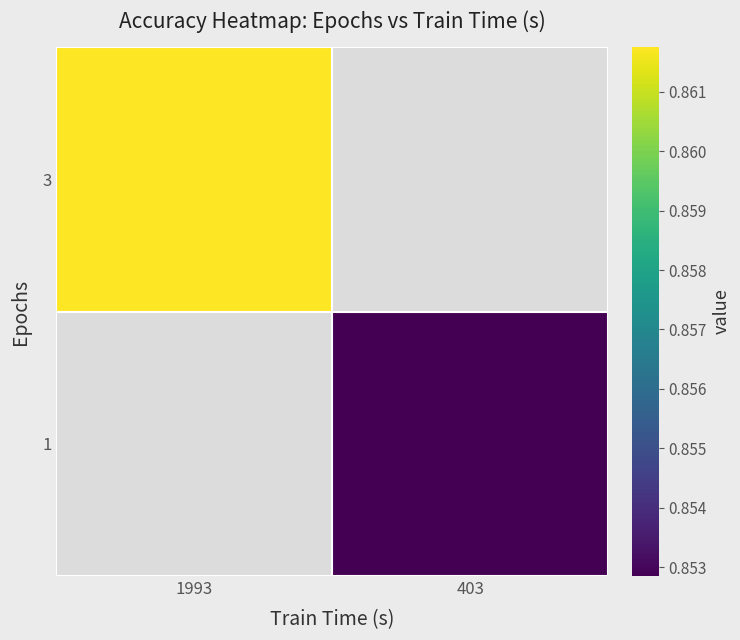

List the series in order of their peak value, highest first.

3, 1